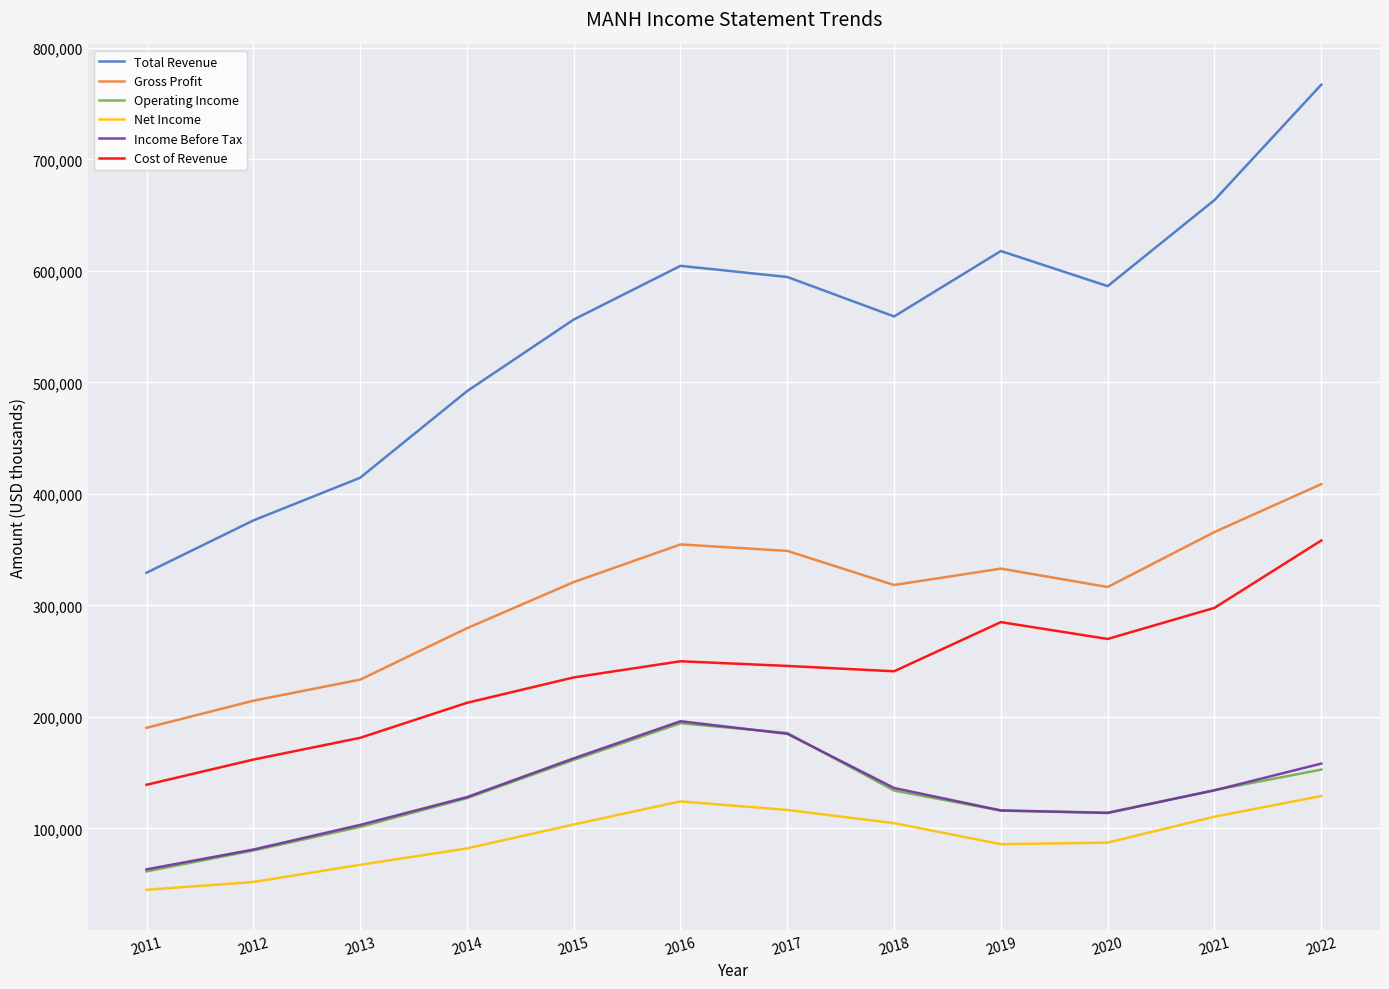

At how many categories does at least one series exceed 134975?

12